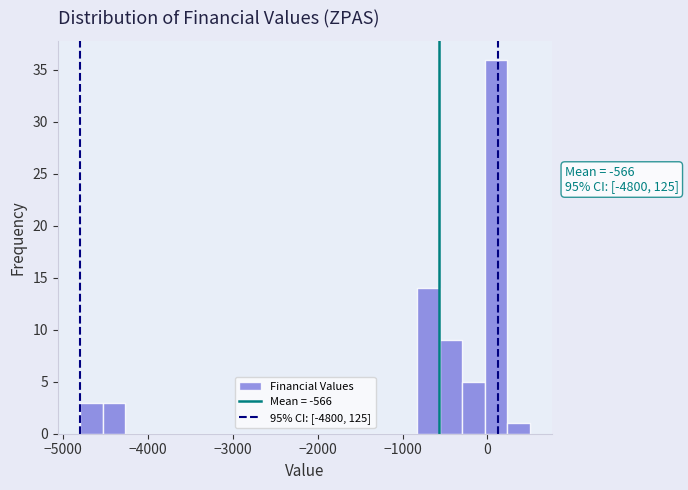

Read against the x-axis, roughly where is the centre of the tallest bar?

100